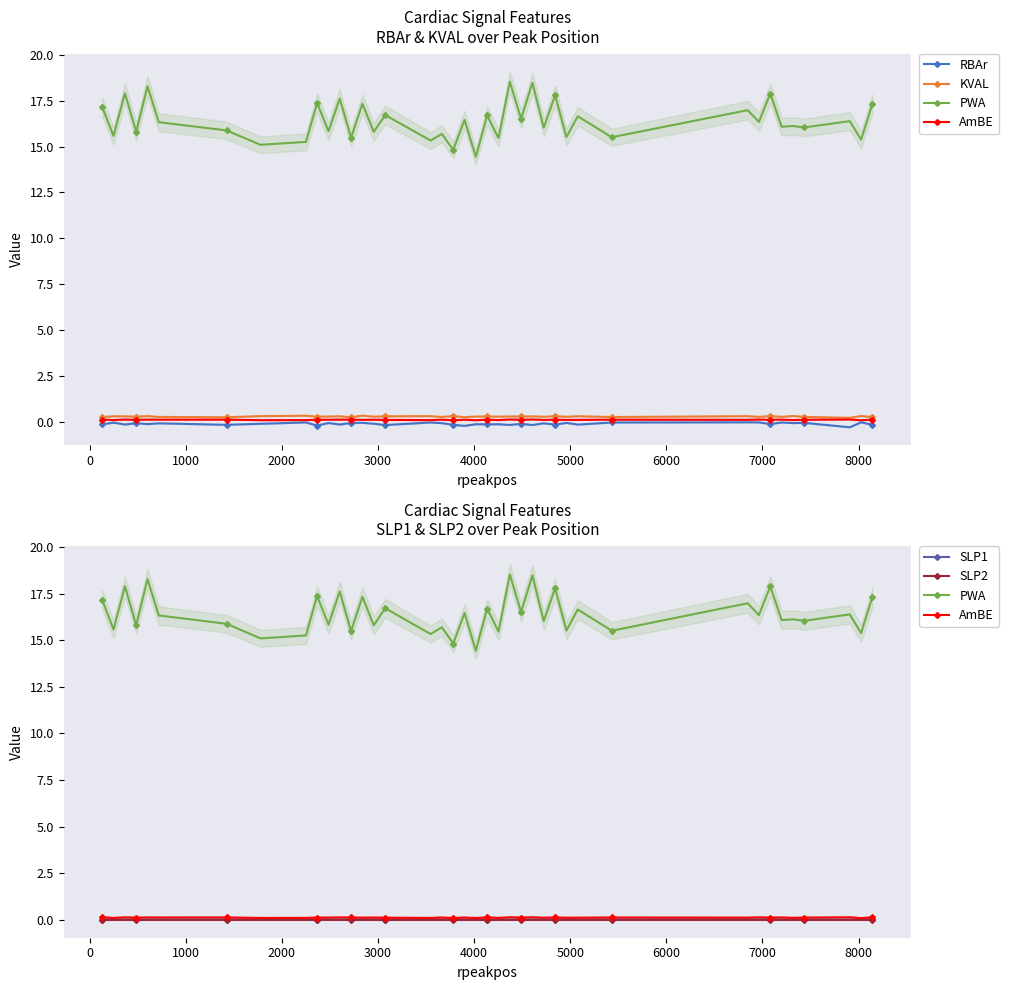

True or false: PWA and SLP1 intersect in this chart.

False